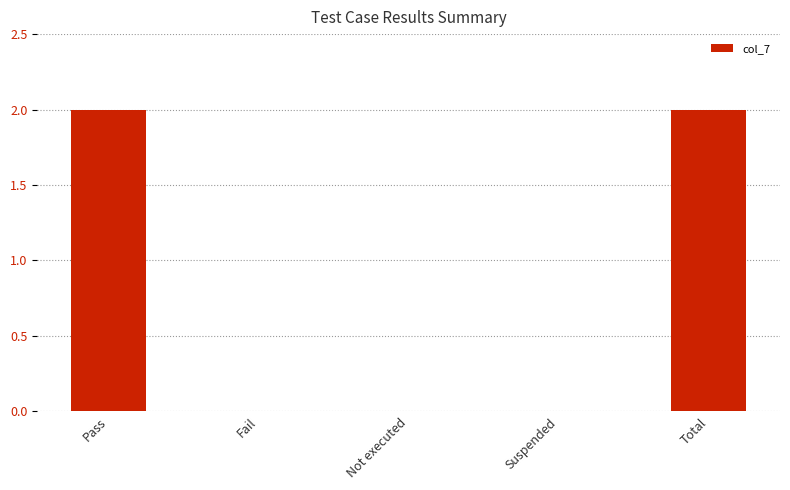

How many categories are shown in the chart?

5